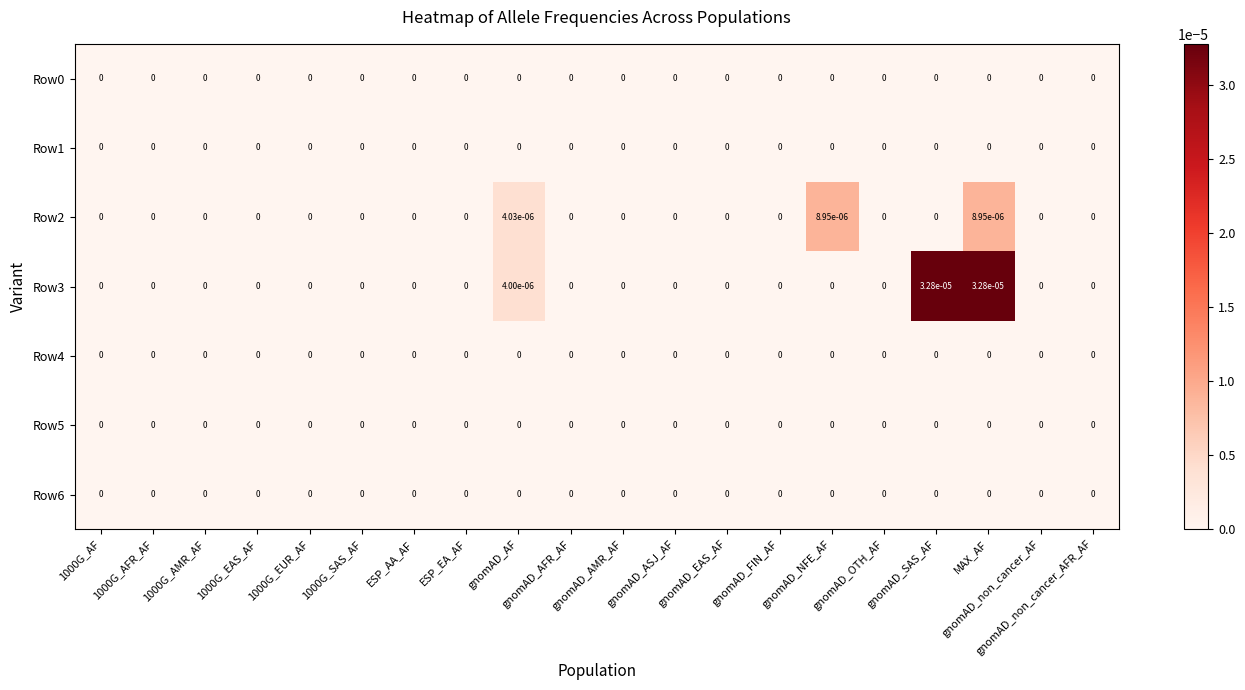

Which series has the largest range (max minus min)?

Row3